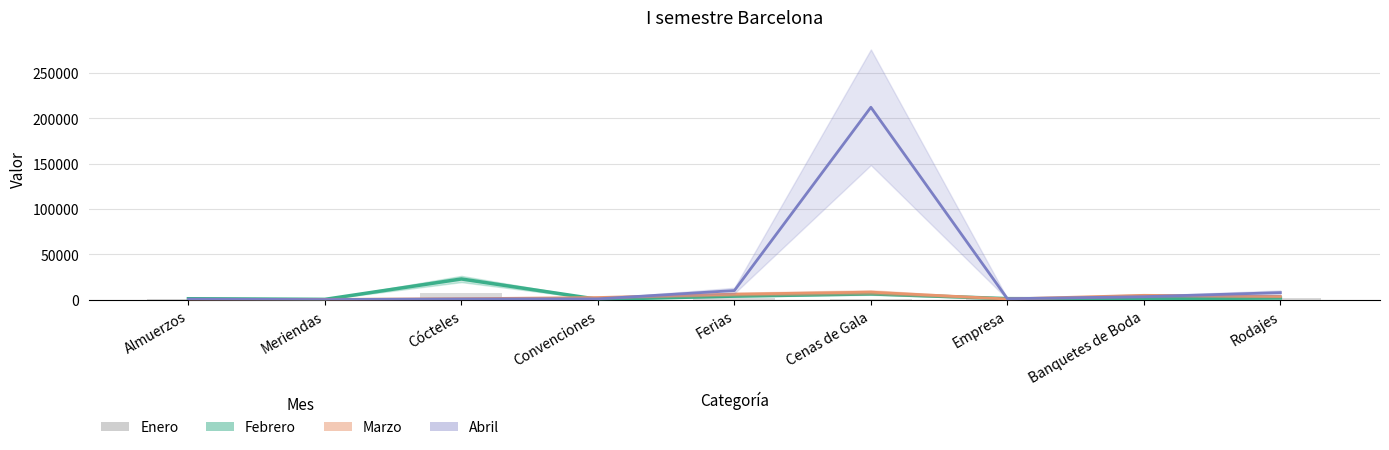

Which category has the highest value in the Marzo series?

Cenas de Gala